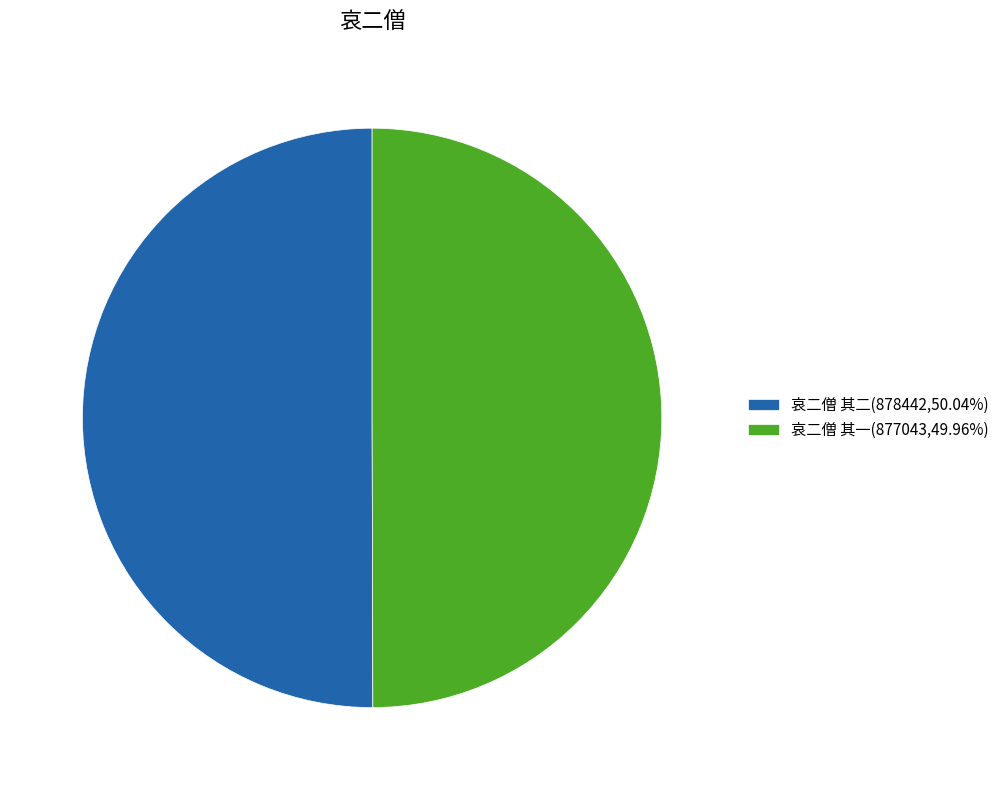

True or false: 哀二僧 其一 accounts for 41% of the total.

False